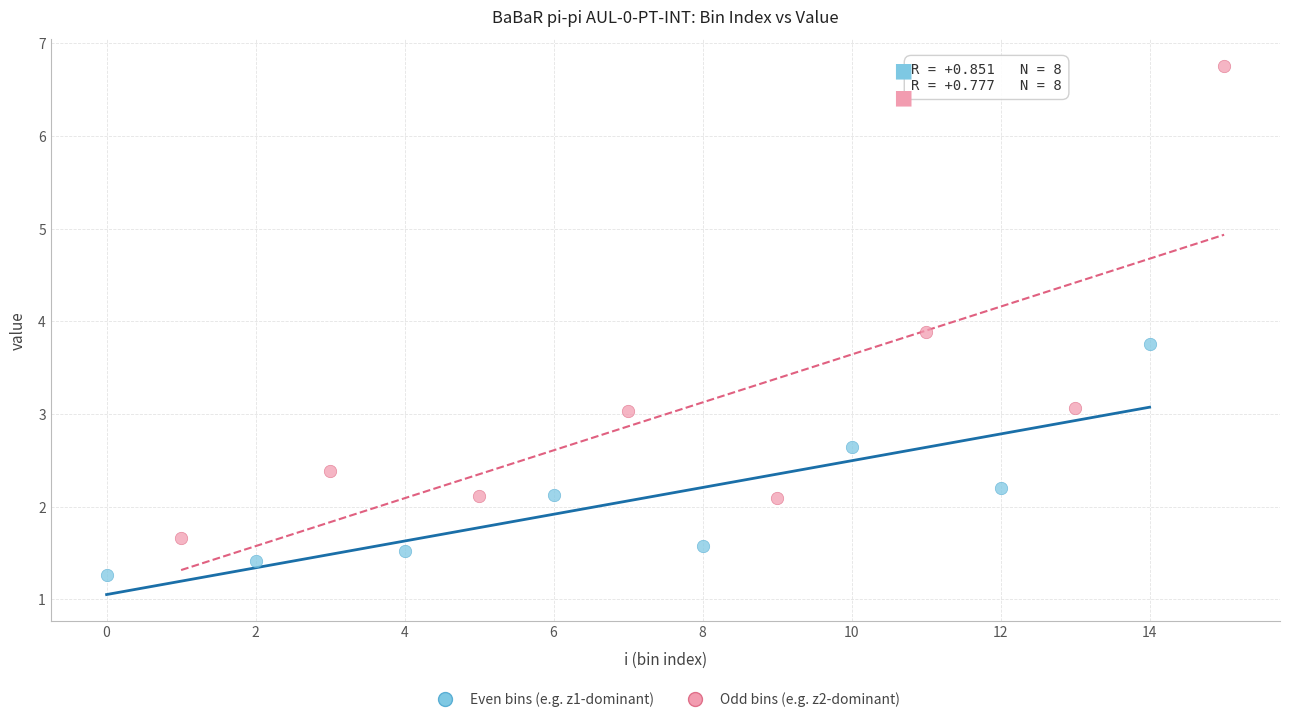

Which series has the widest spread of Y values?

Odd bins (e.g. z2-dominant)